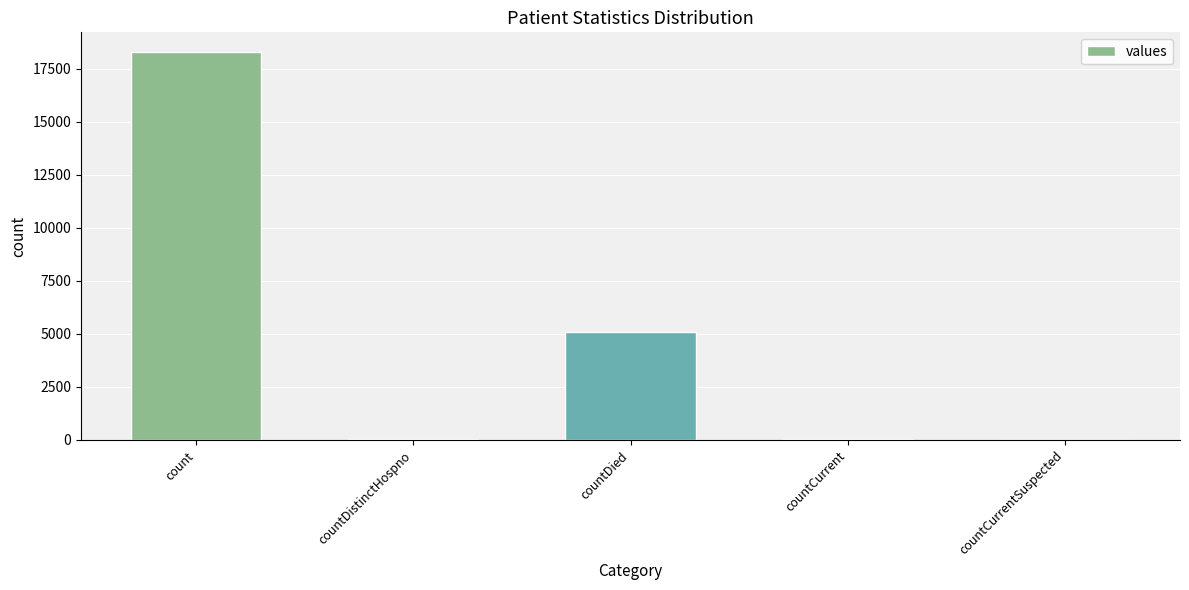

Read the value at countDied.

5067